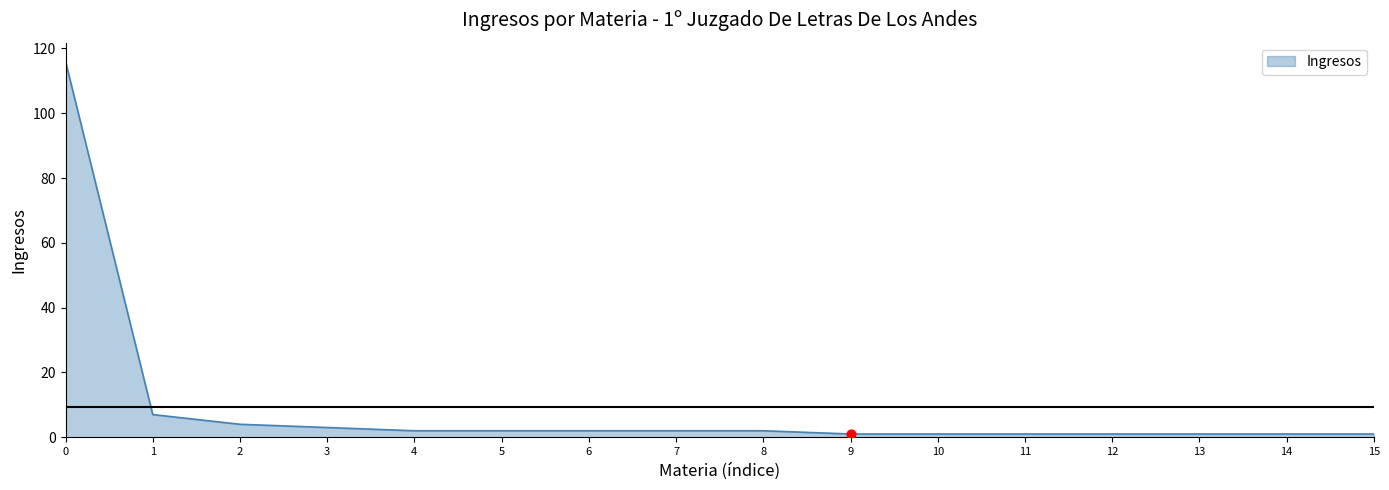

Approximately how many times larger is the value at 3 compared to 2?

0.8